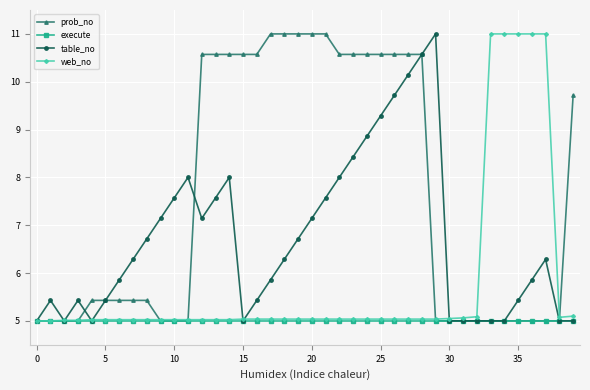

What is the smallest value displayed?

5.0